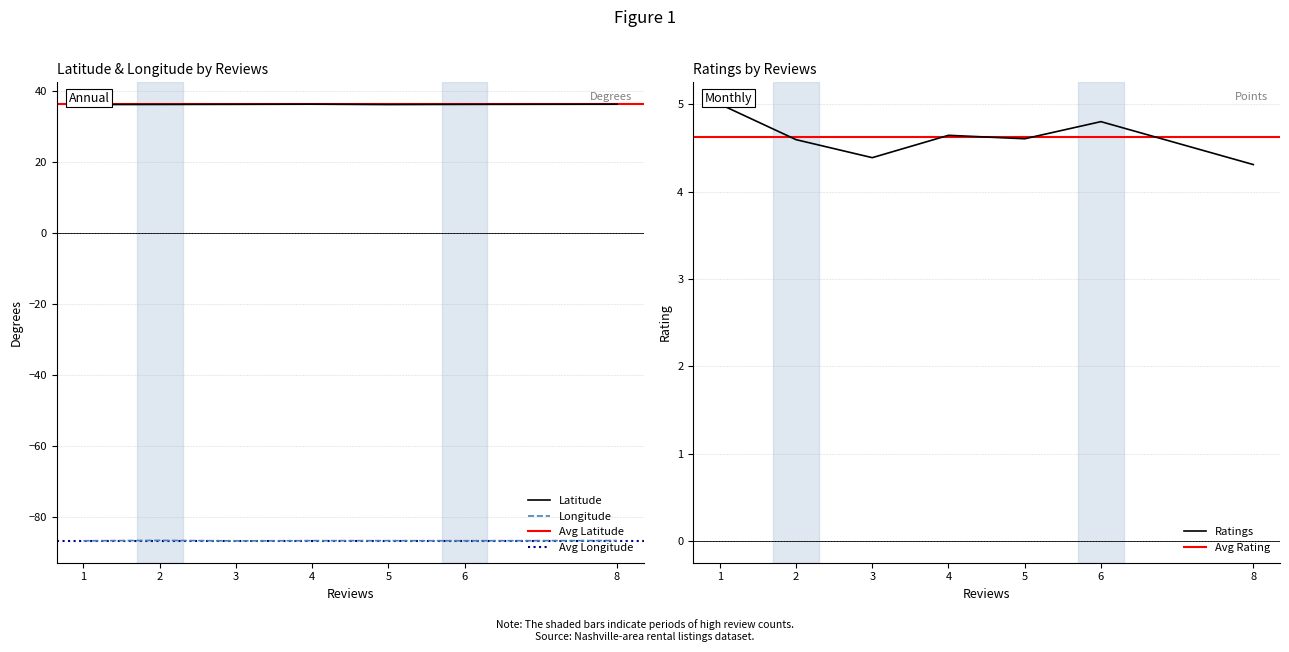

True or false: Ratings and Longitude intersect in this chart.

False